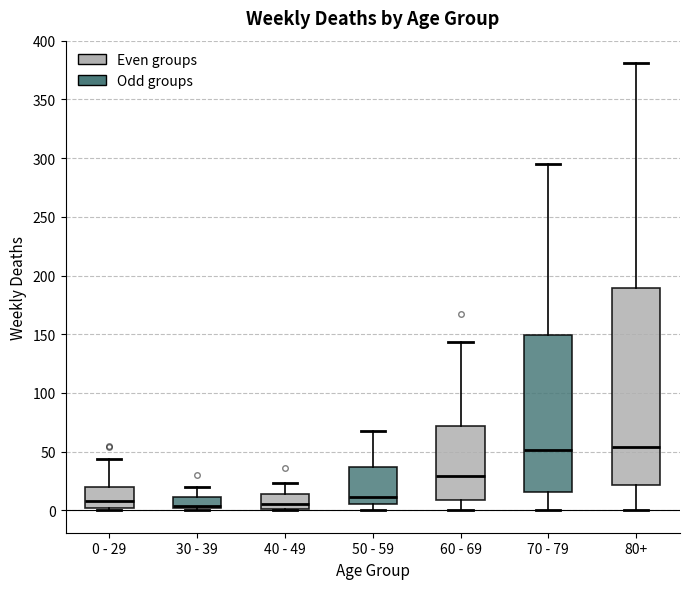

Reading left to right, transcribe this box plot: for each box, give where its median line is, the range the box spans, and where its two whiskers end, as read against the y-axis. The values are not printed on the chart, so give them approximately, as read against the axis.

0 - 29: median 10, box 0 to 20, whiskers 0 (just below the box's lower edge) to 45
30 - 39: median 5, box 0 to 10, whiskers 0 (just below the box's lower edge) to 20
40 - 49: median 5, box 0 to 15, whiskers 0 to 25
50 - 59: median 10, box 5 to 35, whiskers 0 to 70
60 - 69: median 30, box 10 to 70, whiskers 0 to 145
70 - 79: median 50, box 15 to 150, whiskers 0 to 295
80+: median 55, box 20 to 190, whiskers 0 to 380